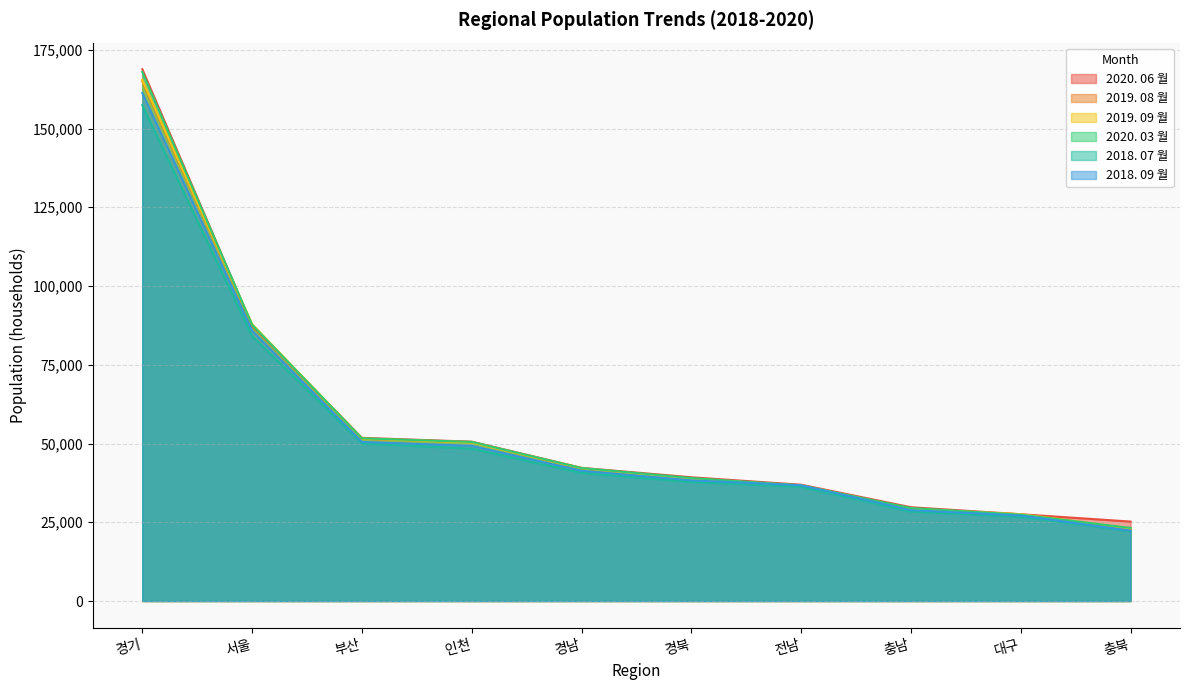

True or false: 2018. 07 월 and 2019. 08 월 intersect in this chart.

False